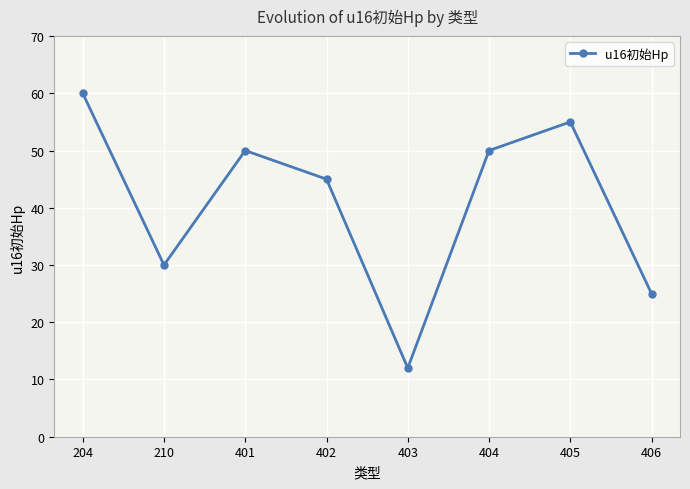

Does the chart have visible grid lines?

Yes